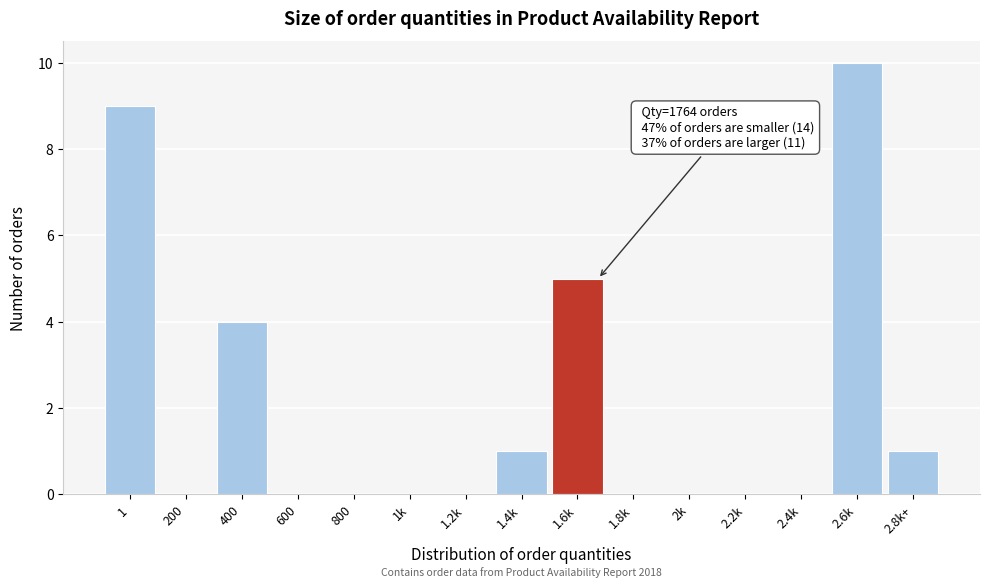

Reading right to left, what are all the values shown in this chart?

2.8k+=1	2.6k=10	2.4k=0	2.2k=0	2k=0	1.8k=0	1.6k=5	1.4k=1	1.2k=0	1k=0	800=0	600=0	400=4	200=0	1=9